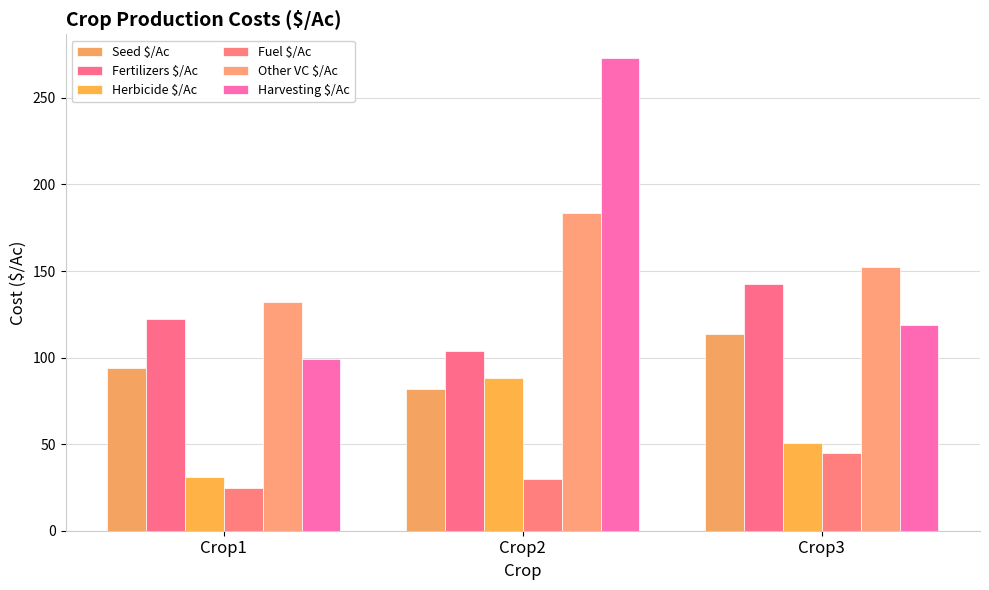

How many bars are there in each group?

6